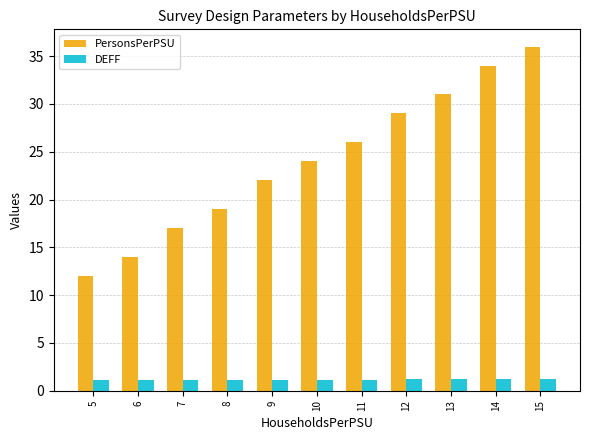

What are all the series names shown in the legend?

PersonsPerPSU, DEFF